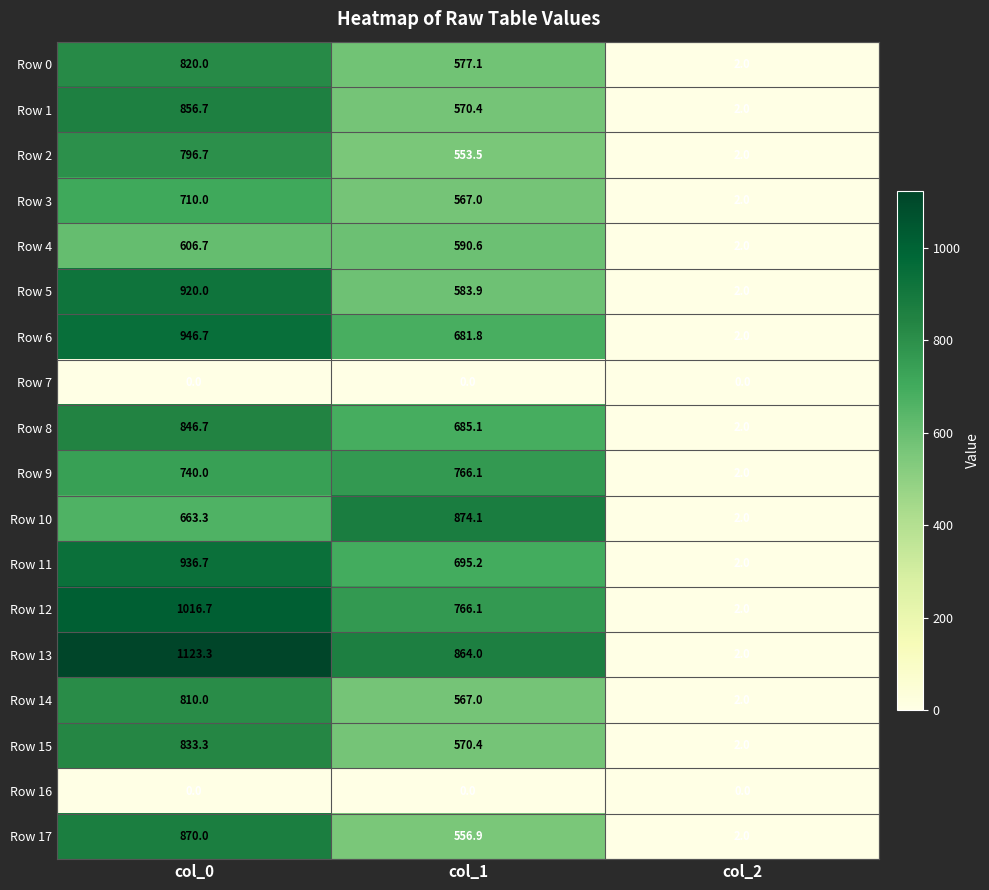

The value of Row 17 at col_2 is 2.0. True or false?

True